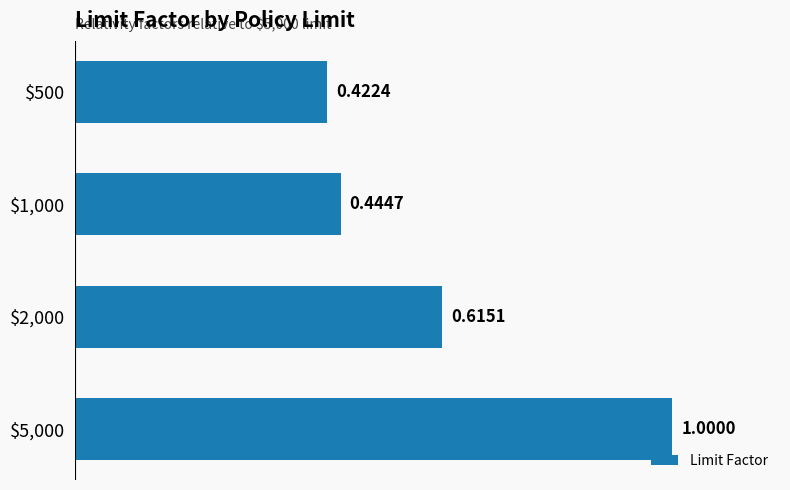

How many series are shown in this chart?

1